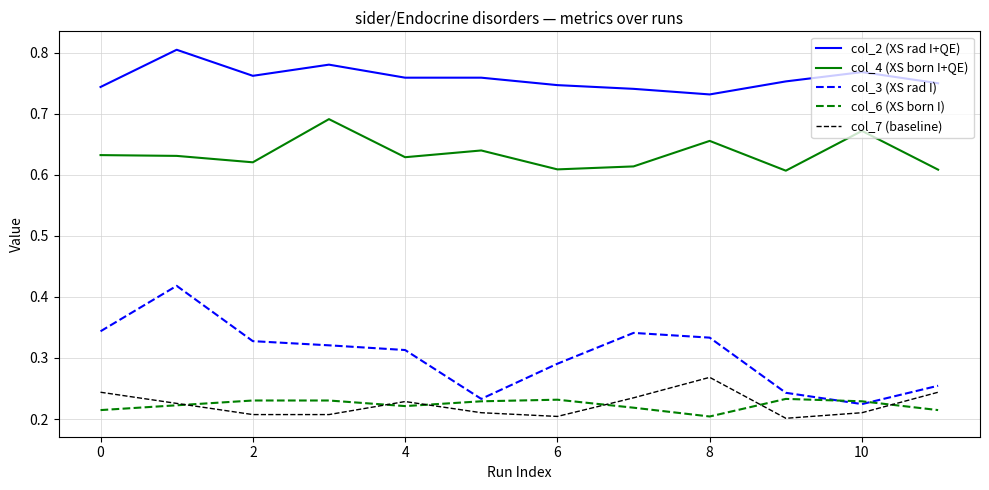

How many lines are shown in the chart?

5